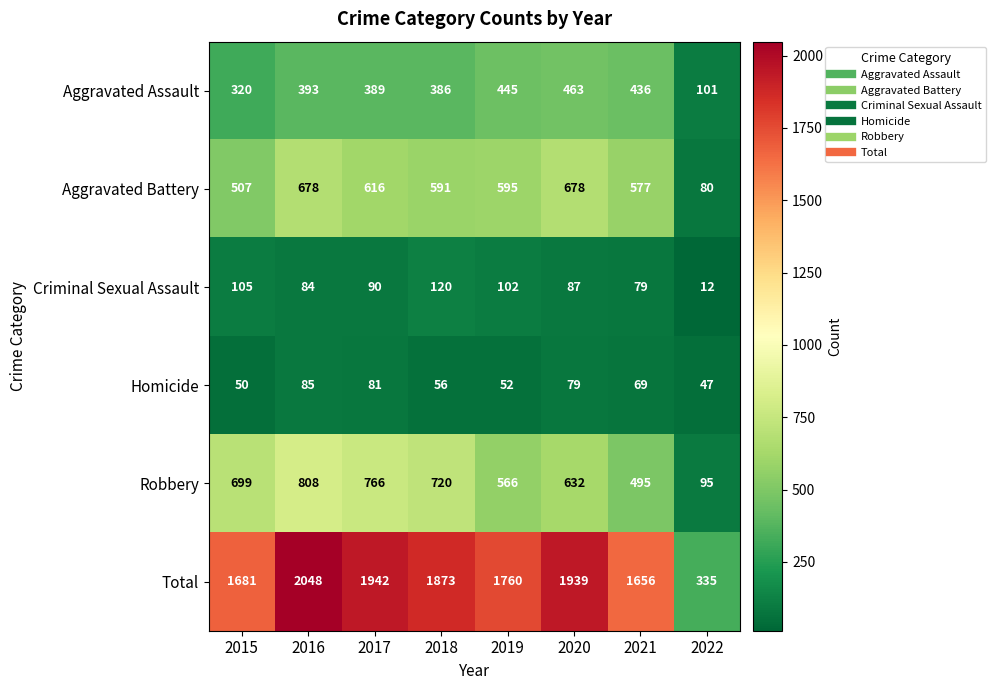

At which label does Aggravated Assault reach its minimum?

2022